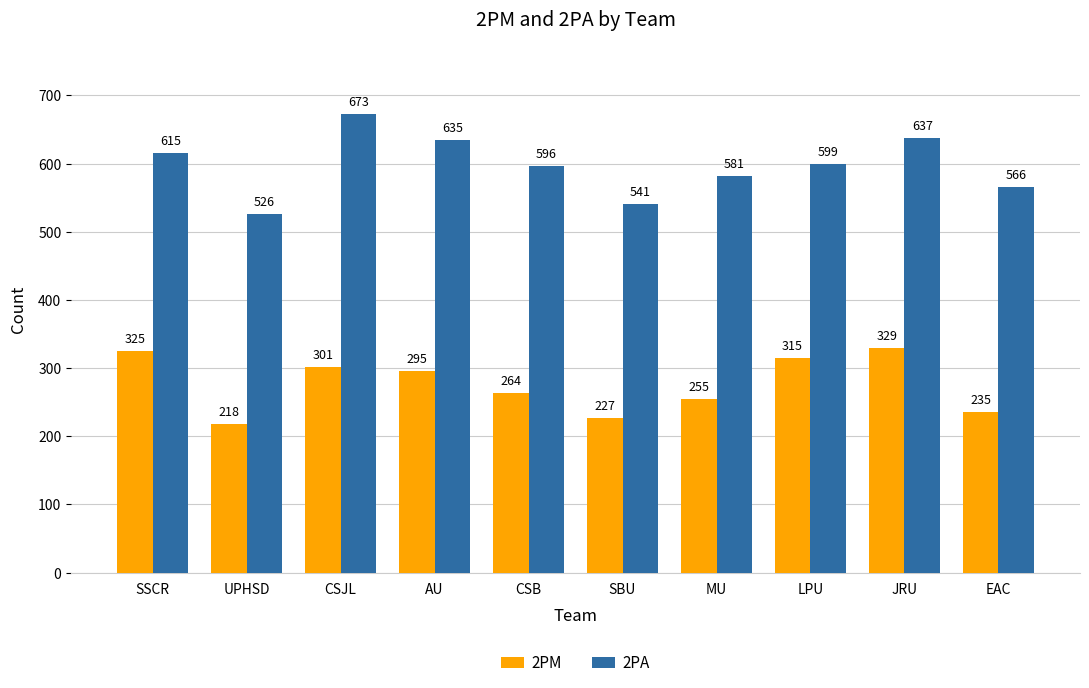

How many groups of bars are there?

10